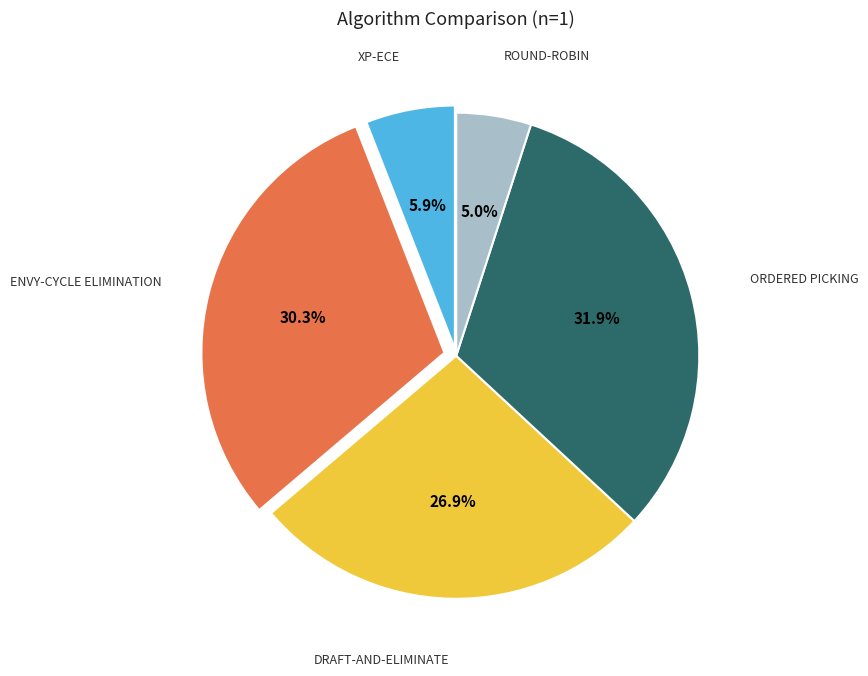

Does any single category account for the majority?

No